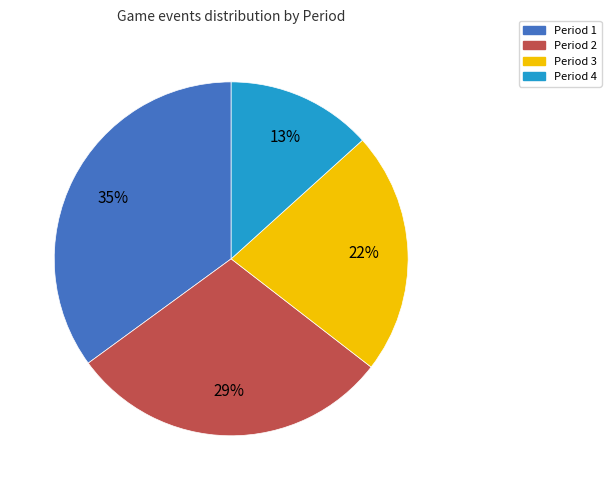

Approximately how many times larger is the value at Period 3 compared to Period 2?

0.8